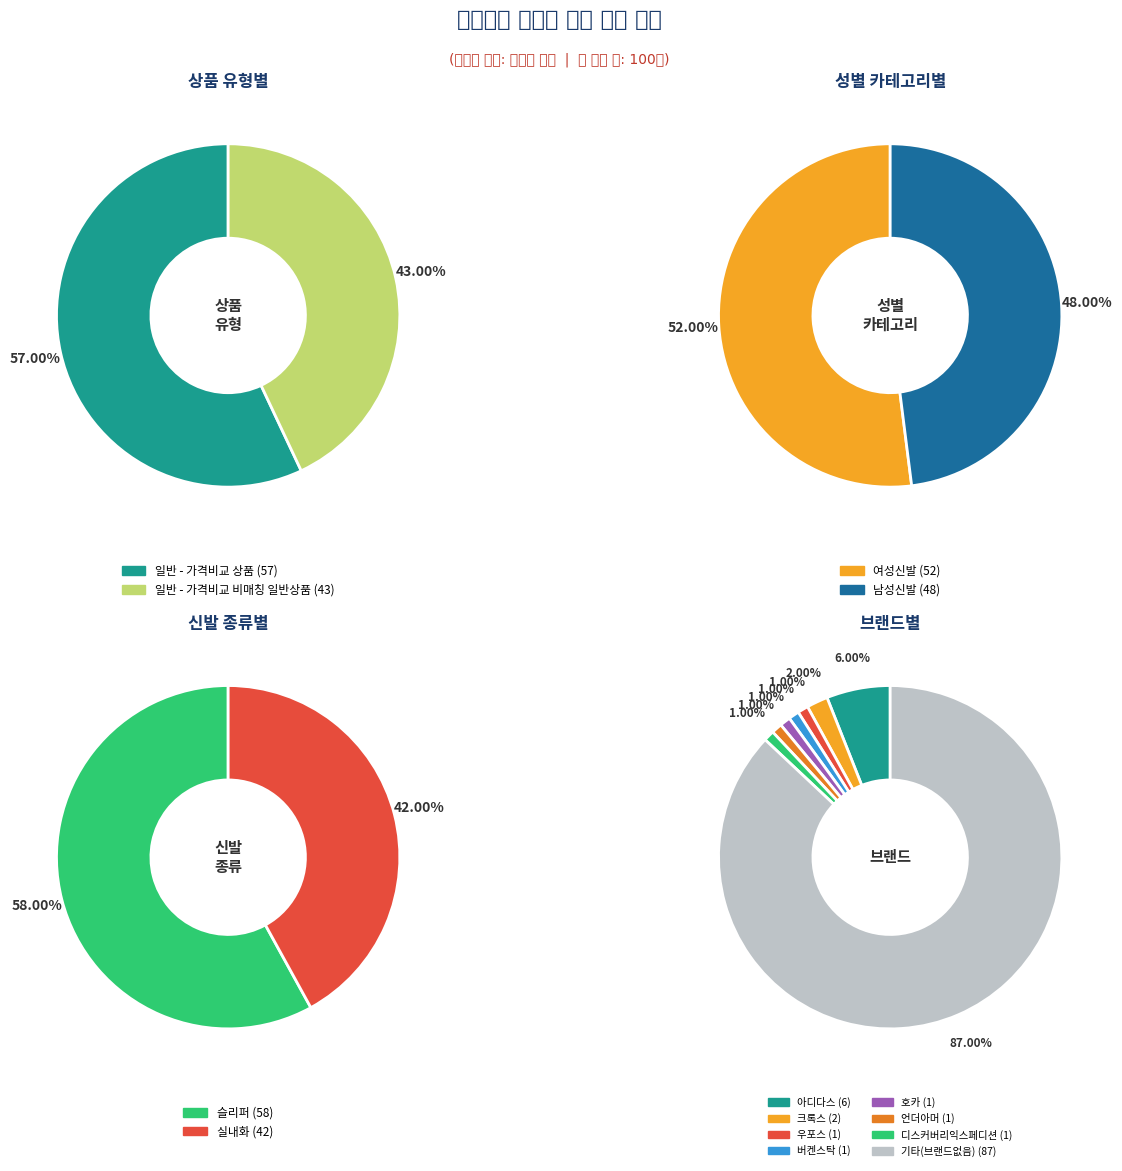

Do 일반 - 가격비교 비매칭 일반상품 and 일반 - 가격비교 상품 together represent more than half of the pie?

Yes